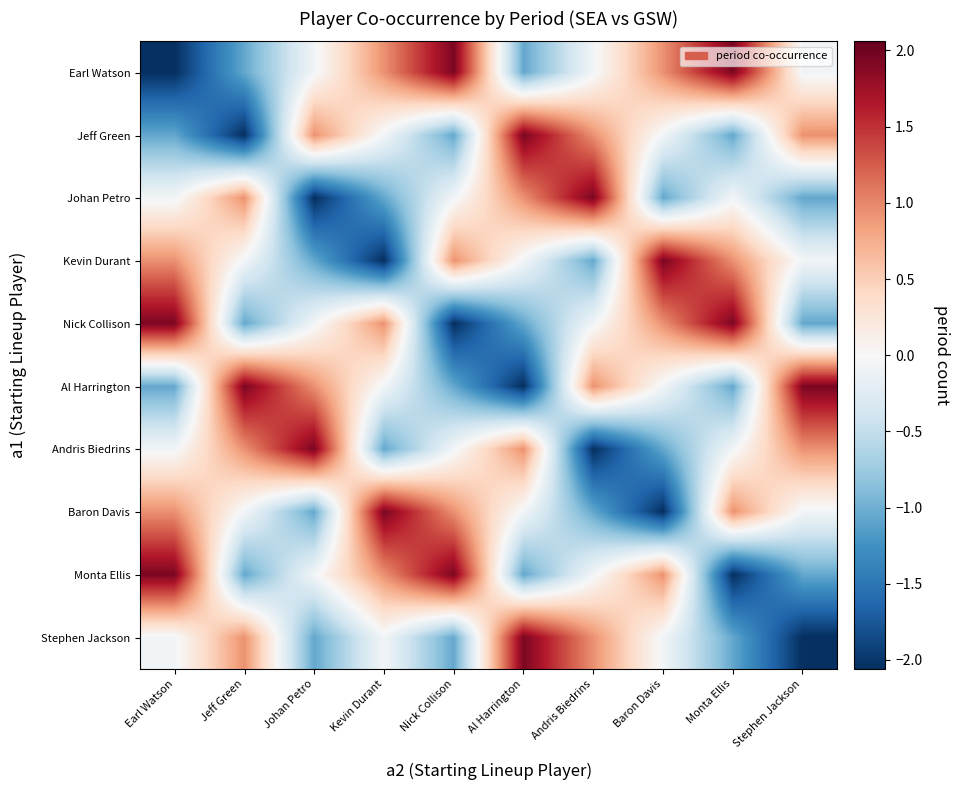

Which series has the largest range (max minus min)?

Earl Watson